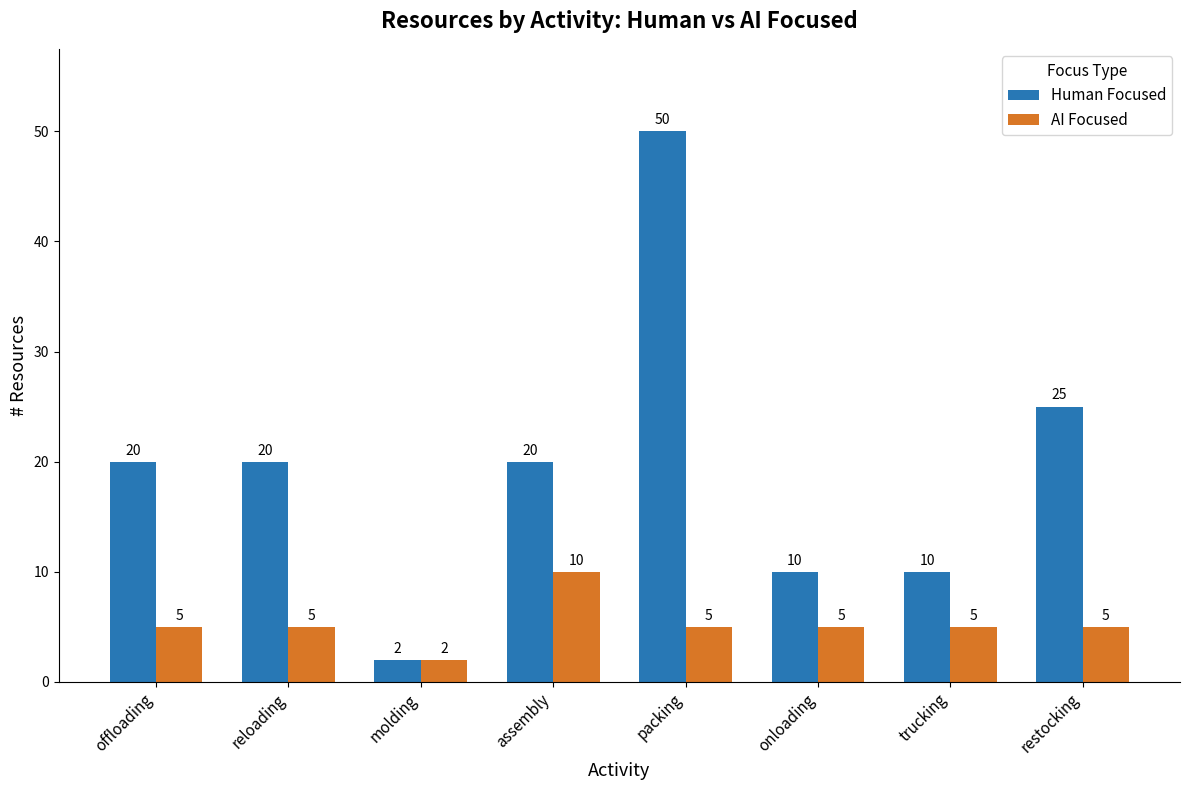

What is the approximate value of Human Focused at reloading?

20